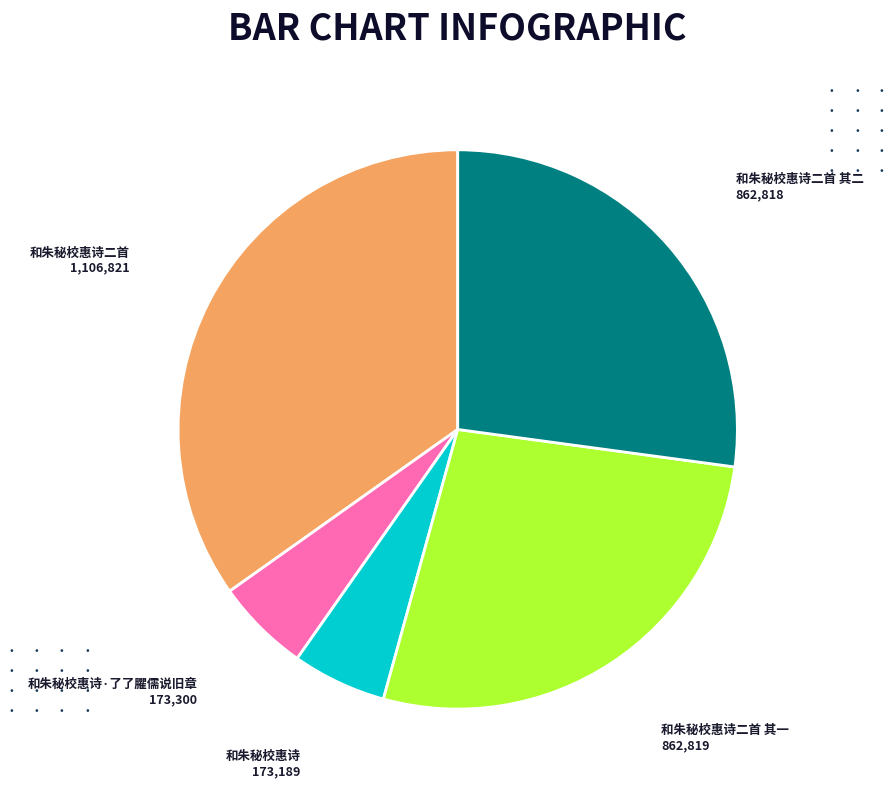

Is there any slice that represents more than half of the pie?

No